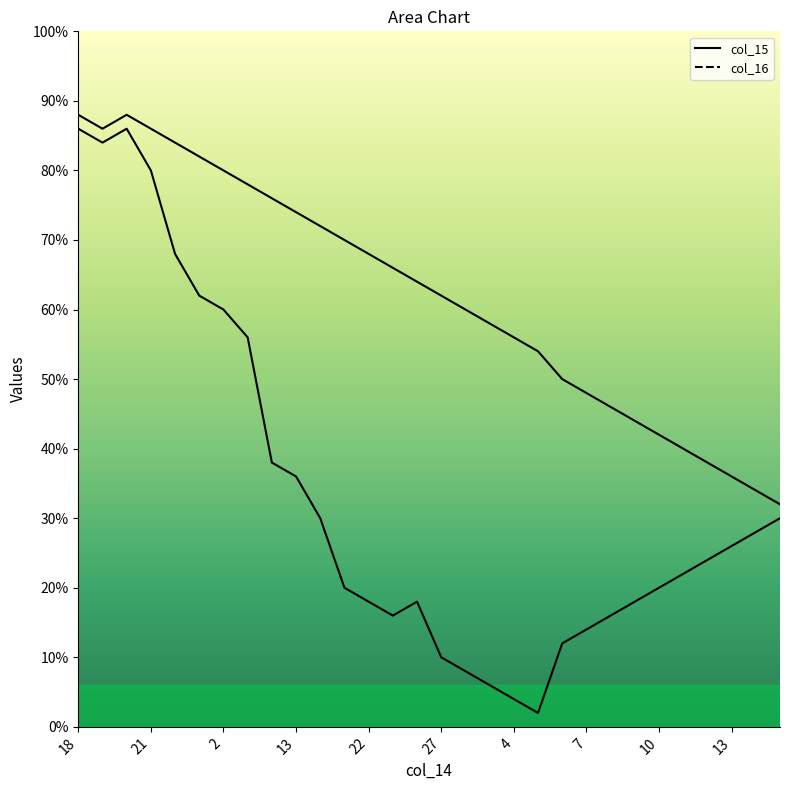

Which series has the largest range (max minus min)?

col_15